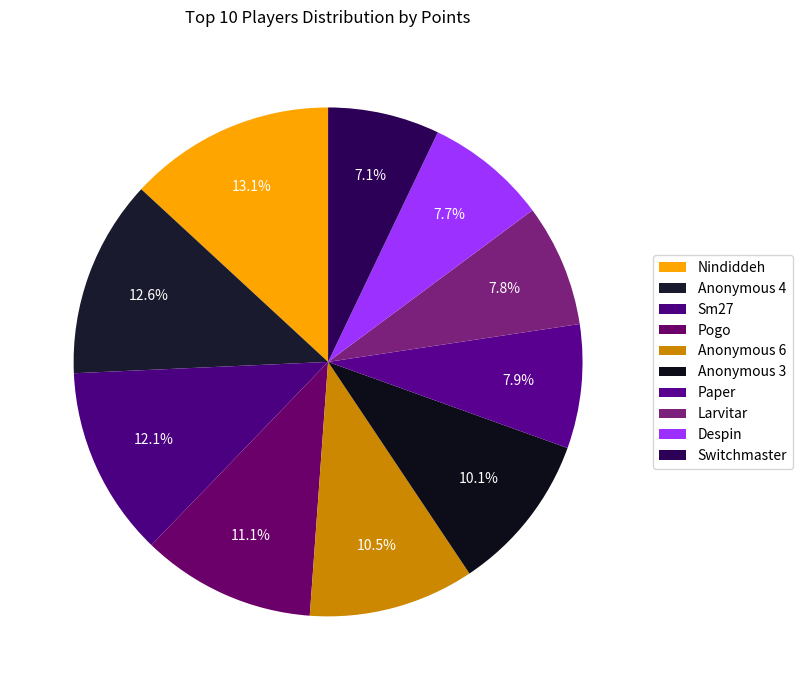

How many segments does this pie chart have?

10